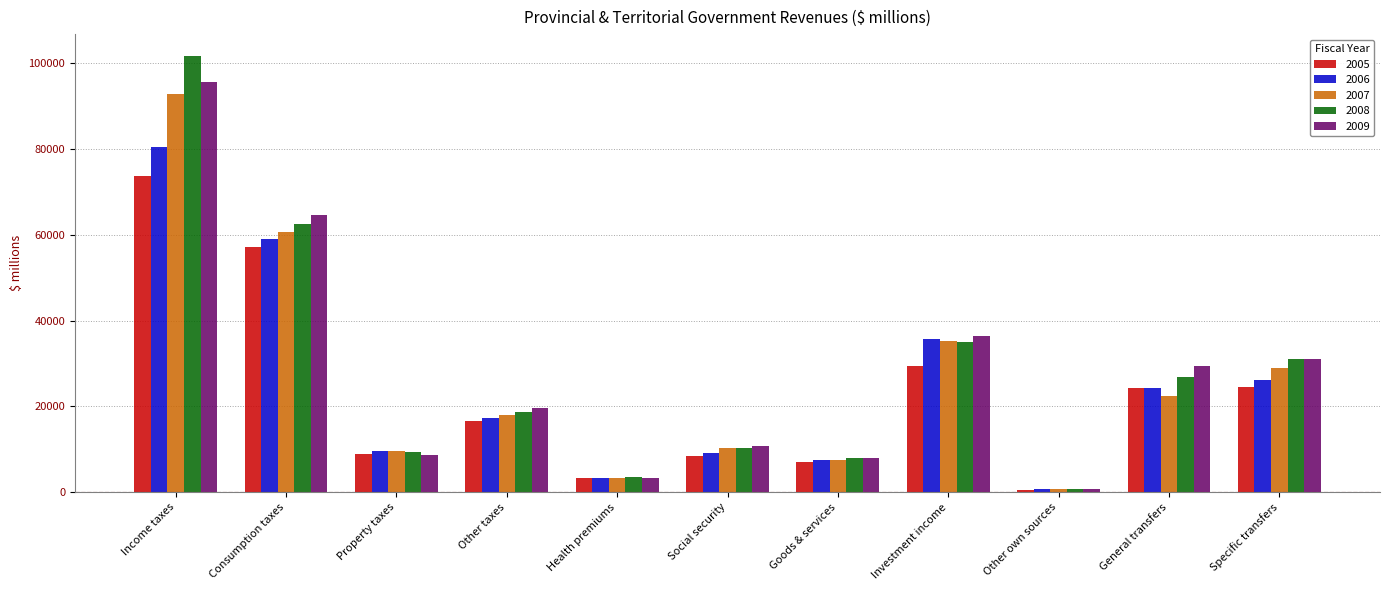

Rank the series by their maximum value, from lowest to highest.

2005, 2006, 2007, 2009, 2008